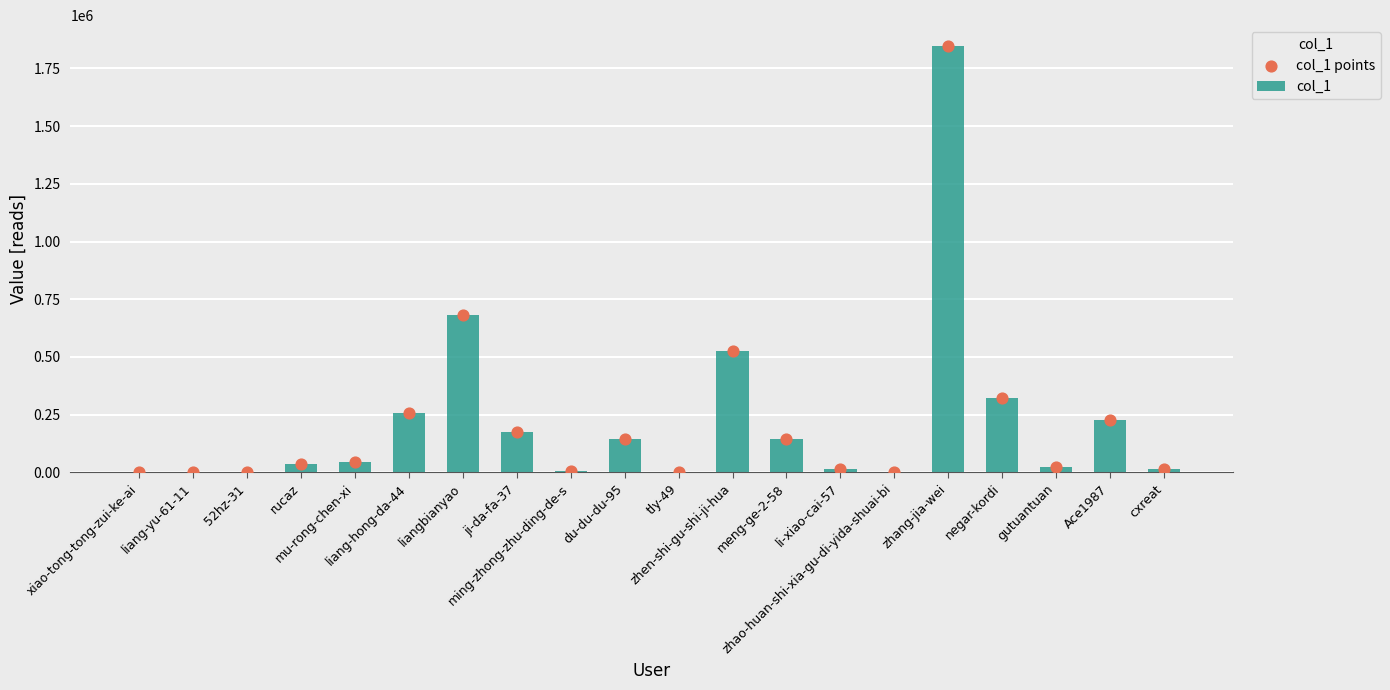

At which category is the sum across all series the highest?

zhang-jia-wei